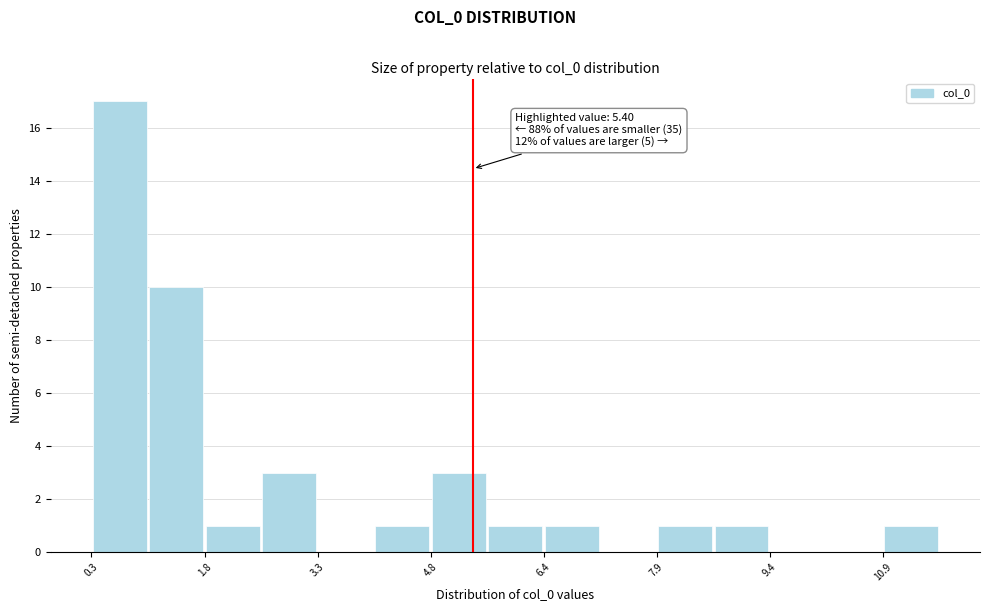

Around what value on the x-axis is the tallest bar? Give the approximate position of its centre, as read against the axis.

0.6